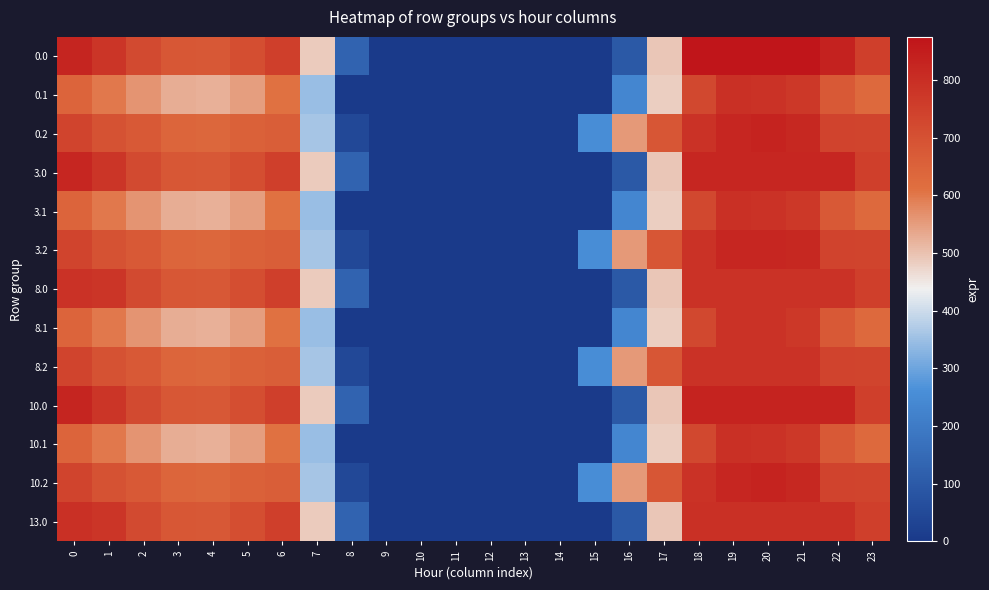

Reading left to right, what are all the values shown in this chart?

0.0: 0=826.1	1=780.3	2=720.9	3=683.5	4=678.5	5=709.3	6=751.4	7=487.6	8=129.2	9=0.0	10=0.0	11=0.0	12=0.0	13=0.0	14=0.0	15=0.0	16=95.8	17=495.4	18=872.9	19=875.0	20=875.0	21=875.0	22=835.0	23=749.1
0.1: 0=643.9	1=601.3	2=561.4	3=527.4	4=524.3	5=548.4	6=609.2	7=346.4	8=0.0	9=0.0	10=0.0	11=0.0	12=0.0	13=0.0	14=0.0	15=0.0	16=235.1	17=483.5	18=727.3	19=793.6	20=788.7	21=771.5	22=675.4	23=631.6
0.2: 0=737.3	1=696.6	2=674.3	3=641.3	4=637.4	5=652.9	6=660.9	7=360.2	8=47.7	9=0.0	10=0.0	11=0.0	12=0.0	13=0.0	14=0.0	15=253.4	16=556.9	17=684.8	18=789.1	19=821.9	20=832.7	21=819.9	22=740.6	23=737.5
3.0: 0=822.0	1=780.3	2=720.9	3=683.5	4=678.5	5=709.3	6=751.4	7=487.6	8=129.2	9=0.0	10=0.0	11=0.0	12=0.0	13=0.0	14=0.0	15=0.0	16=95.8	17=495.4	18=822.0	19=822.0	20=822.0	21=822.0	22=822.0	23=749.1
3.1: 0=643.9	1=601.3	2=561.4	3=527.4	4=524.3	5=548.4	6=609.2	7=346.4	8=0.0	9=0.0	10=0.0	11=0.0	12=0.0	13=0.0	14=0.0	15=0.0	16=235.1	17=483.5	18=727.3	19=793.6	20=788.7	21=771.5	22=675.4	23=631.6
3.2: 0=737.3	1=696.6	2=674.3	3=641.3	4=637.4	5=652.9	6=660.9	7=360.2	8=47.7	9=0.0	10=0.0	11=0.0	12=0.0	13=0.0	14=0.0	15=253.4	16=556.9	17=684.8	18=789.1	19=821.9	20=822.0	21=819.9	22=740.6	23=737.5
8.0: 0=788.0	1=780.3	2=720.9	3=683.5	4=678.5	5=709.3	6=751.4	7=487.6	8=129.2	9=0.0	10=0.0	11=0.0	12=0.0	13=0.0	14=0.0	15=0.0	16=95.8	17=495.4	18=788.0	19=788.0	20=788.0	21=788.0	22=788.0	23=749.1
8.1: 0=643.9	1=601.3	2=561.4	3=527.4	4=524.3	5=548.4	6=609.2	7=346.4	8=0.0	9=0.0	10=0.0	11=0.0	12=0.0	13=0.0	14=0.0	15=0.0	16=235.1	17=483.5	18=727.3	19=788.0	20=788.0	21=771.5	22=675.4	23=631.6
8.2: 0=737.3	1=696.6	2=674.3	3=641.3	4=637.4	5=652.9	6=660.9	7=360.2	8=47.7	9=0.0	10=0.0	11=0.0	12=0.0	13=0.0	14=0.0	15=253.4	16=556.9	17=684.8	18=788.0	19=788.0	20=788.0	21=788.0	22=740.6	23=737.5
10.0: 0=826.1	1=780.3	2=720.9	3=683.5	4=678.5	5=709.3	6=751.4	7=487.6	8=129.2	9=0.0	10=0.0	11=0.0	12=0.0	13=0.0	14=0.0	15=0.0	16=95.8	17=495.4	18=833.0	19=833.0	20=833.0	21=833.0	22=833.0	23=749.1
10.1: 0=643.9	1=601.3	2=561.4	3=527.4	4=524.3	5=548.4	6=609.2	7=346.4	8=0.0	9=0.0	10=0.0	11=0.0	12=0.0	13=0.0	14=0.0	15=0.0	16=235.1	17=483.5	18=727.3	19=793.6	20=788.7	21=771.5	22=675.4	23=631.6
10.2: 0=737.3	1=696.6	2=674.3	3=641.3	4=637.4	5=652.9	6=660.9	7=360.2	8=47.7	9=0.0	10=0.0	11=0.0	12=0.0	13=0.0	14=0.0	15=253.4	16=556.9	17=684.8	18=789.1	19=821.9	20=832.7	21=819.9	22=740.6	23=737.5
13.0: 0=794.0	1=780.3	2=720.9	3=683.5	4=678.5	5=709.3	6=751.4	7=487.6	8=129.2	9=0.0	10=0.0	11=0.0	12=0.0	13=0.0	14=0.0	15=0.0	16=95.8	17=495.4	18=794.0	19=794.0	20=794.0	21=794.0	22=794.0	23=749.1